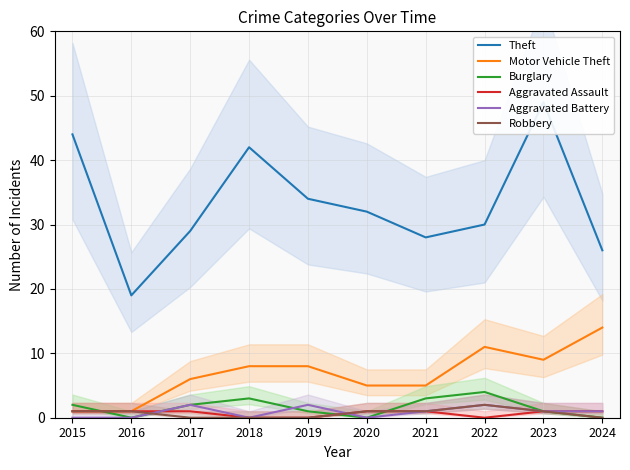

Is it true that Robbery equals 1 at 2023?

True